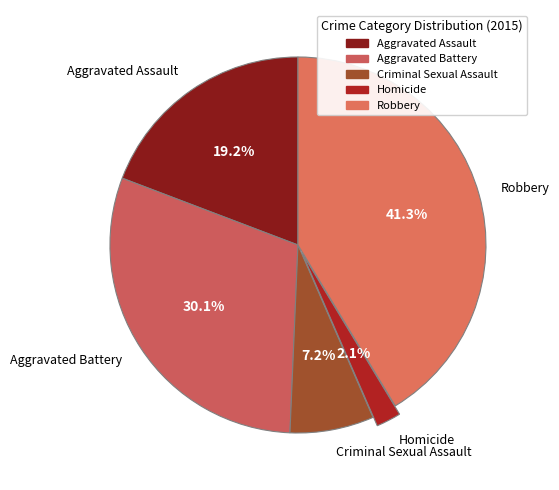

Approximately how many times larger is the value at Aggravated Assault compared to Aggravated Battery?

0.6